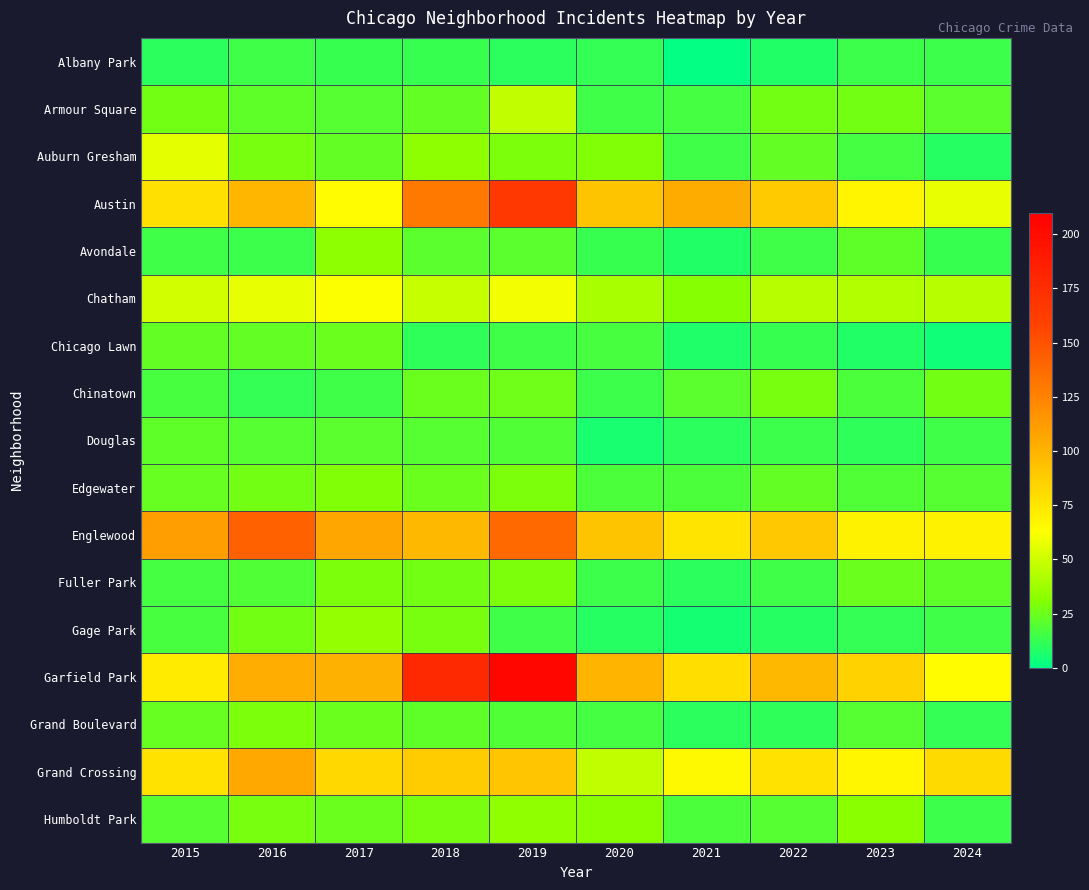

What is the minimum value shown in the chart?

1